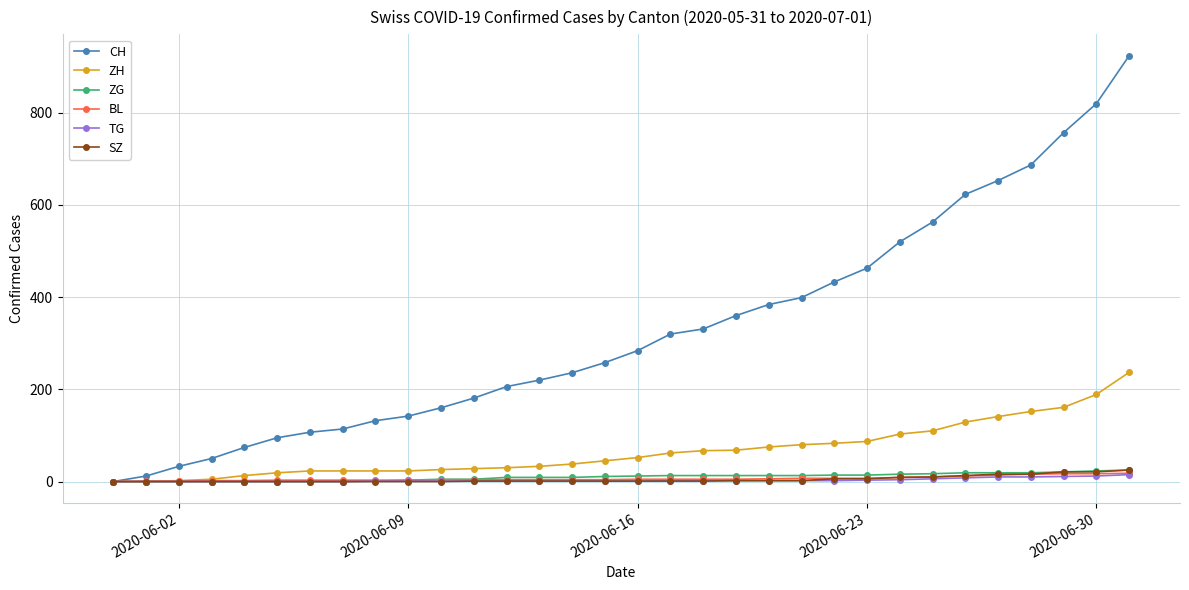

Which series has the largest total across all categories?

CH